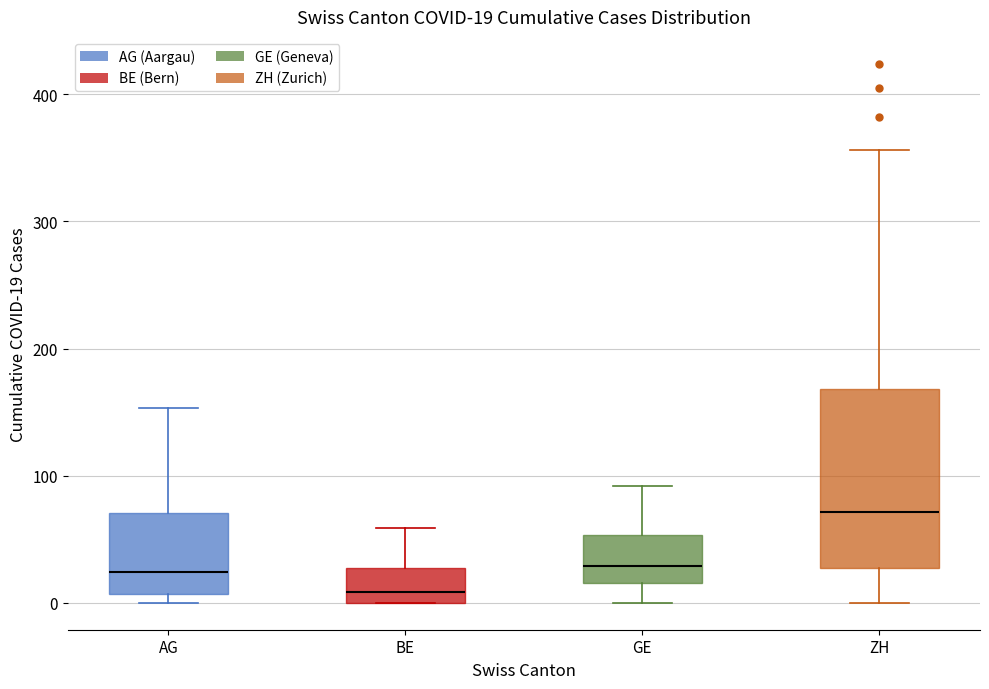

Comparing the boxes themselves (not the whiskers), which one is the tallest?

ZH